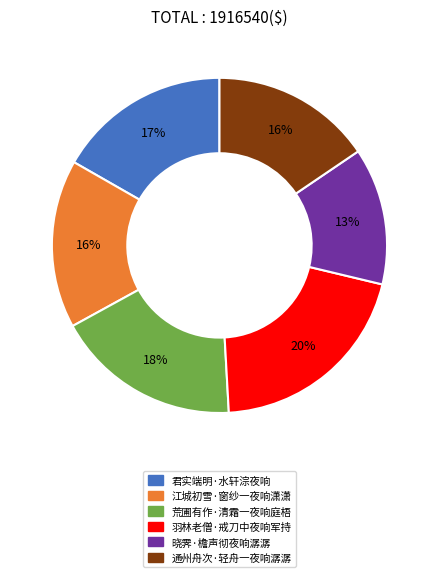

Does 羽林老僧·戒刀中夜响军持 account for over 50% of the chart?

No